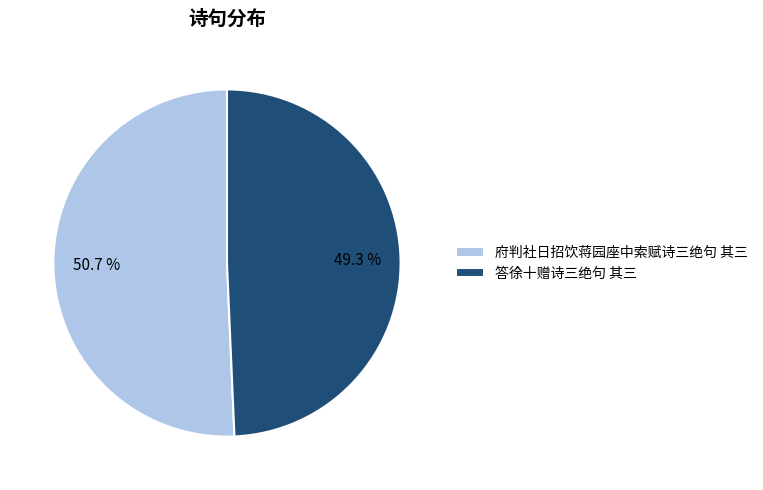

To the nearest percent, what is the average slice percentage?

50%